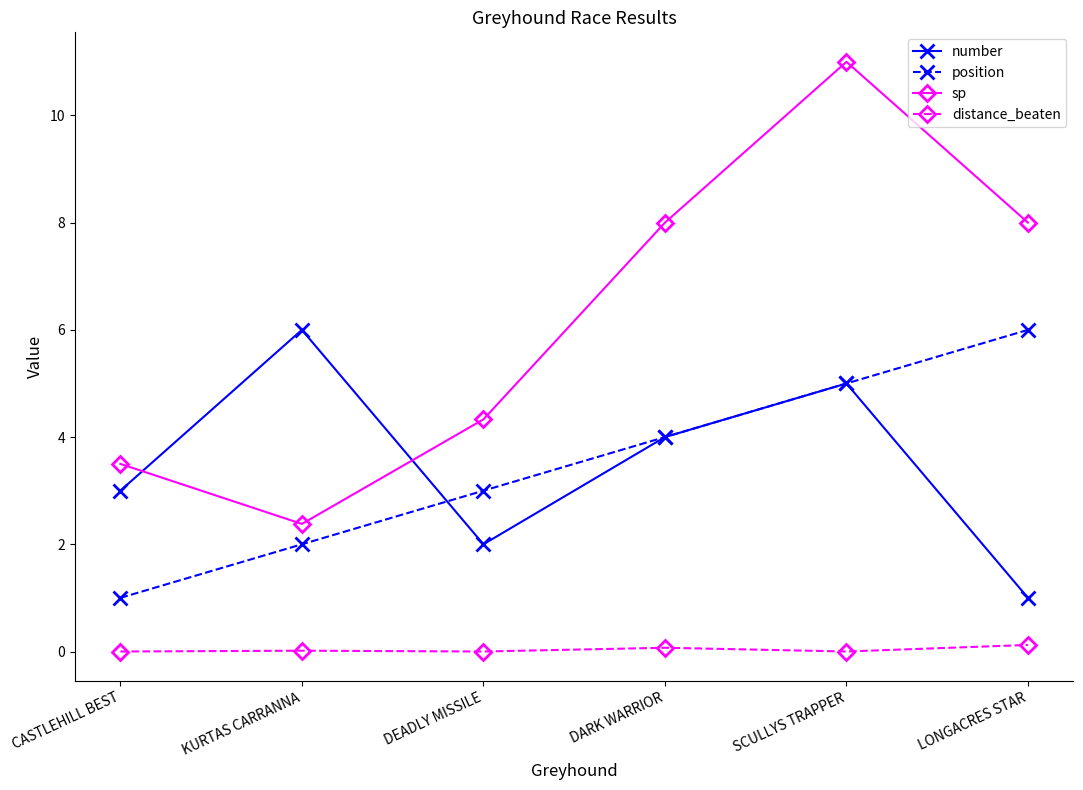

What is the lowest value of the sp series?

2.4